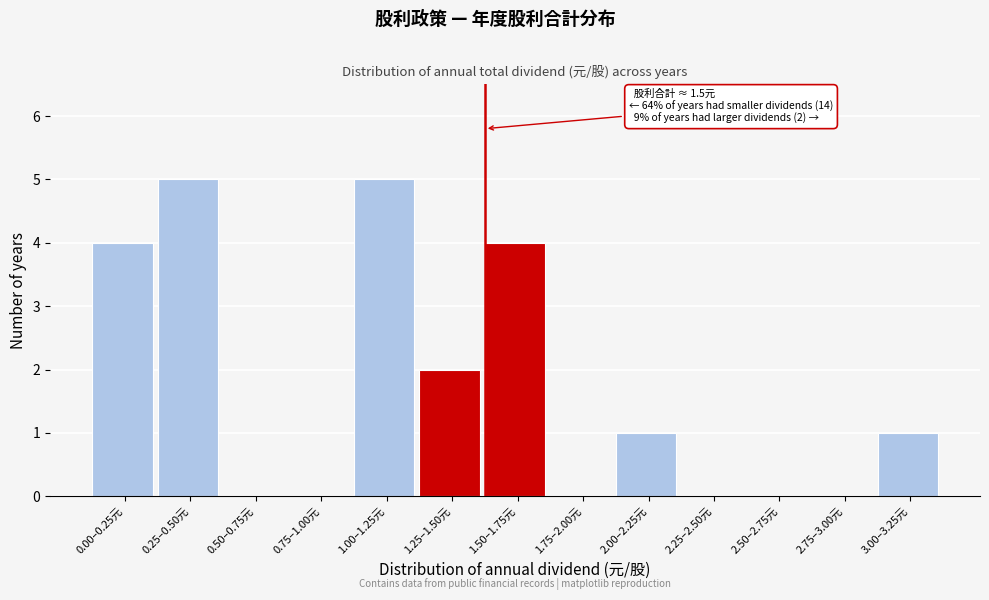

Reading left to right, list all the values displayed in this chart.

0.00–0.25元=4	0.25–0.50元=5	0.50–0.75元=0	0.75–1.00元=0	1.00–1.25元=5	1.25–1.50元=2	1.50–1.75元=4	1.75–2.00元=0	2.00–2.25元=1	2.25–2.50元=0	2.50–2.75元=0	2.75–3.00元=0	3.00–3.25元=1